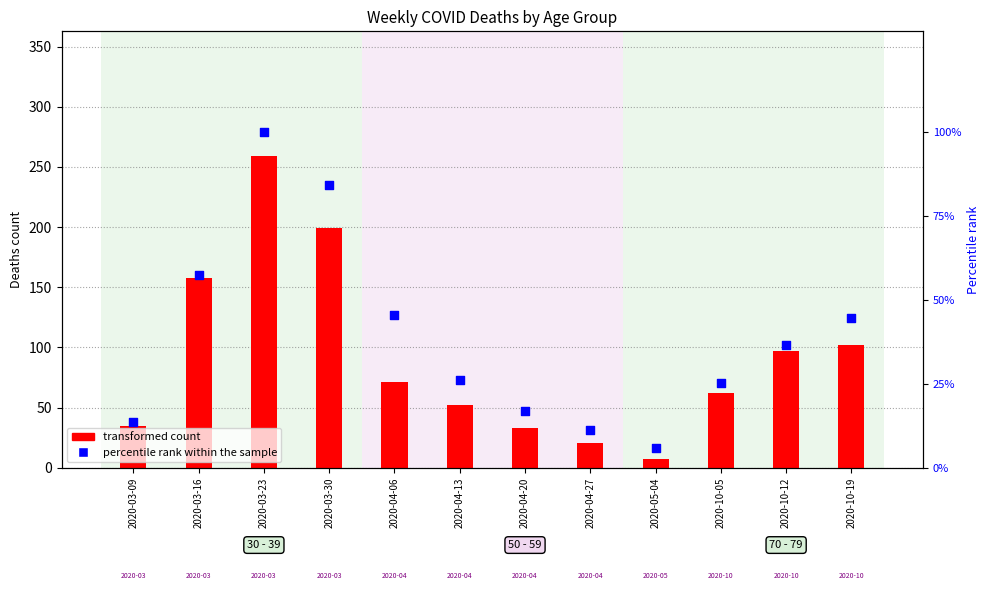

At how many categories does at least one series exceed 197?

2